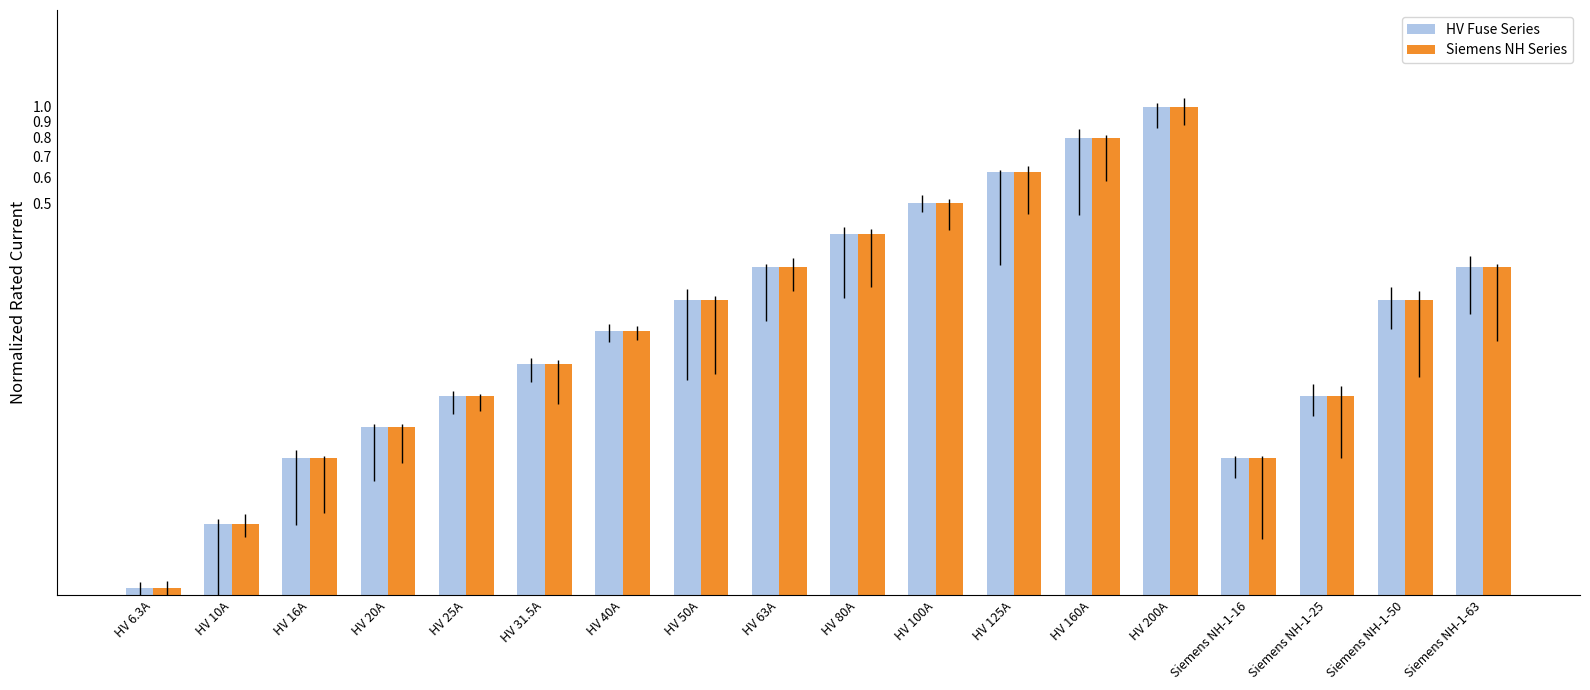

What is the label of the 13th bar from the left?

HV 160A